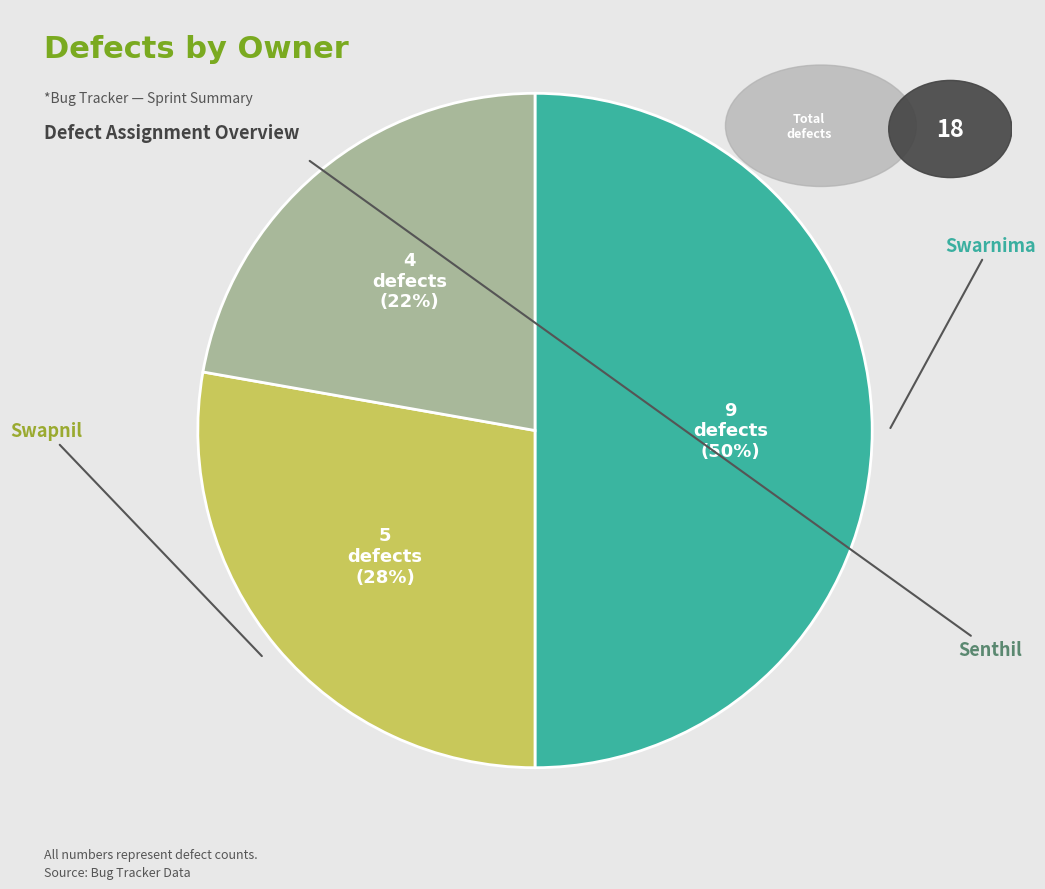

How many slices are in this pie chart?

3